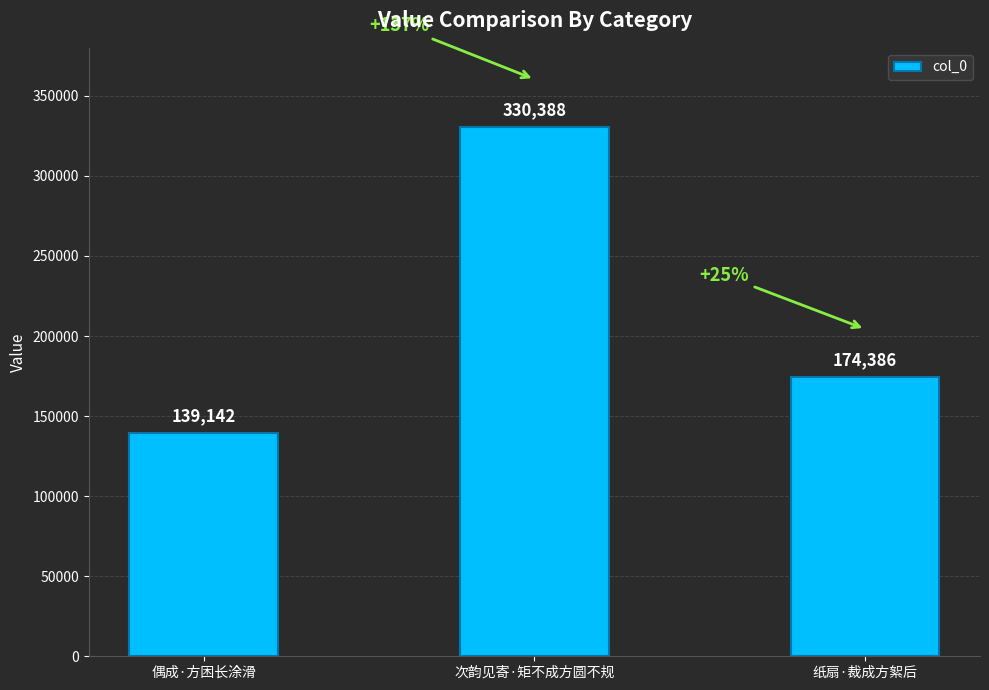

True or false: the data shows 65984 at 纸扇·裁成方絮后.

False